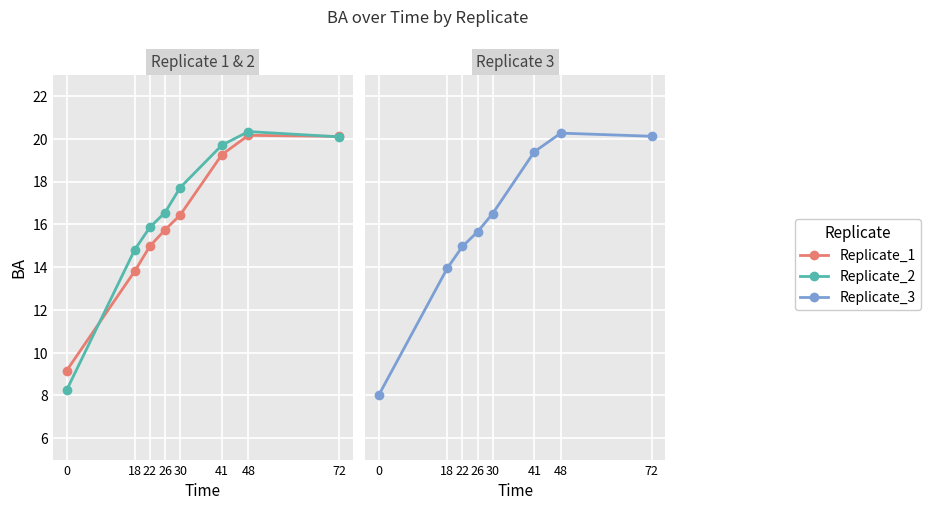

The value of Replicate_3 at 48 is 20.3. True or false?

True